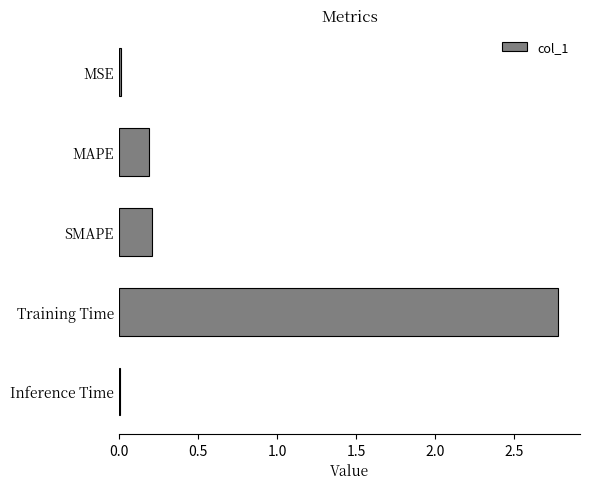

How many distinct data groups are displayed?

1